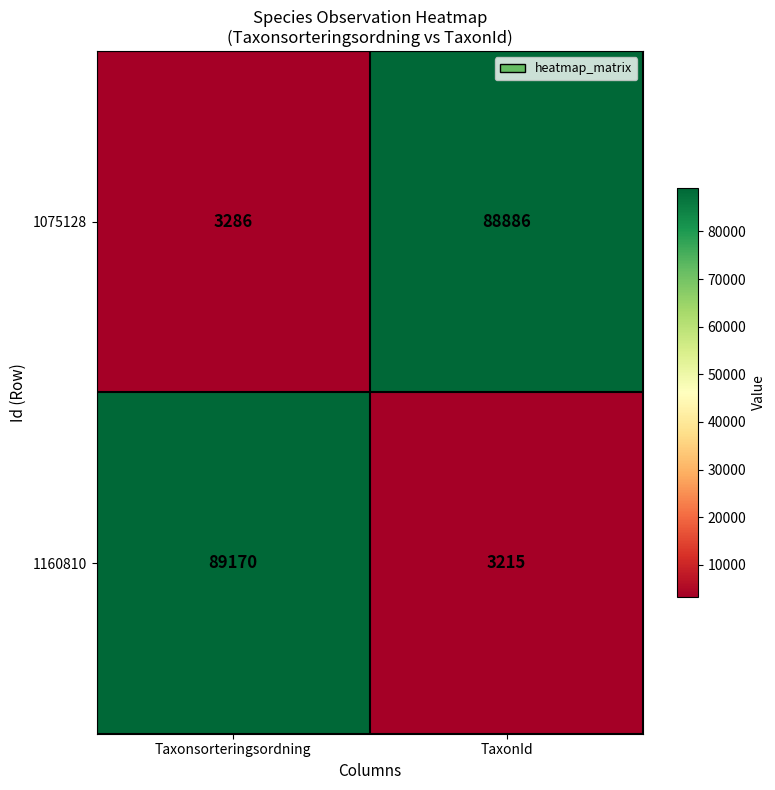

What is the difference between the 1075128 values at Taxonsorteringsordning and TaxonId?

85600